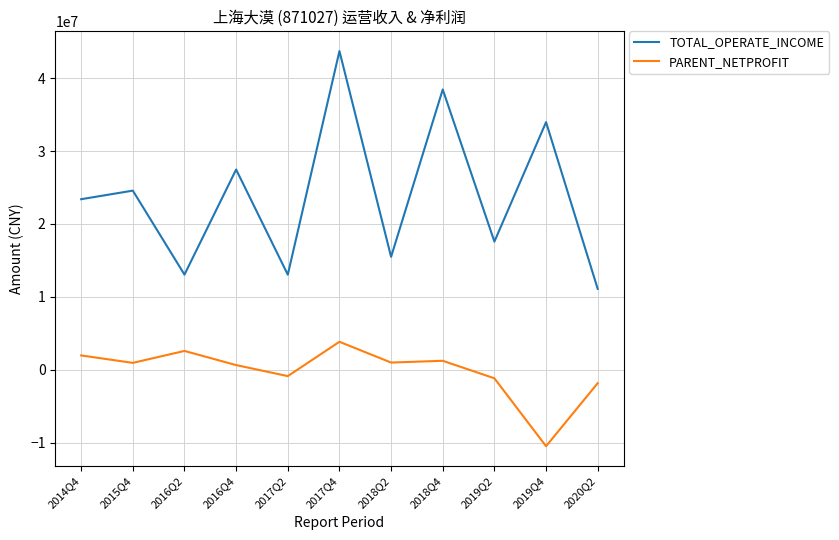

At which category is the sum across all series the highest?

2017Q4